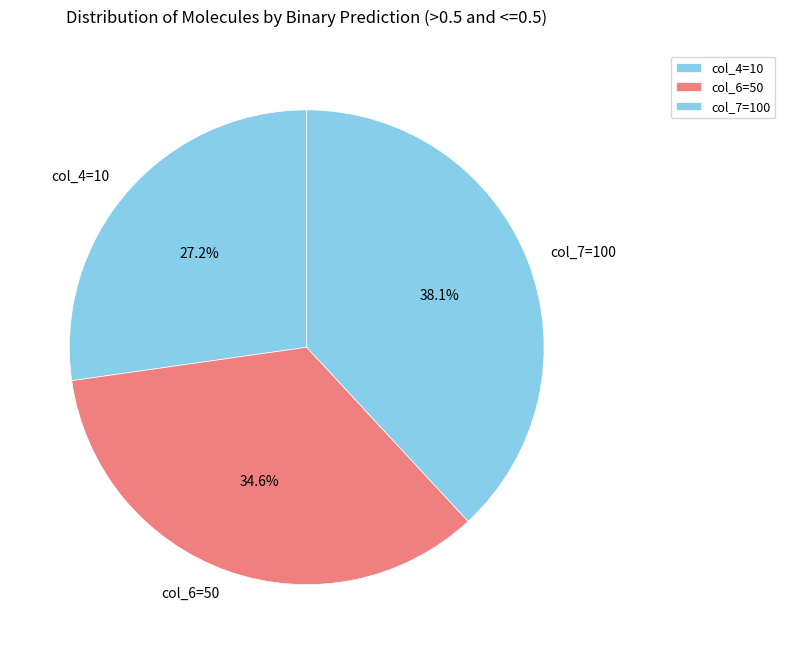

Which slice is the largest?

col_7=100